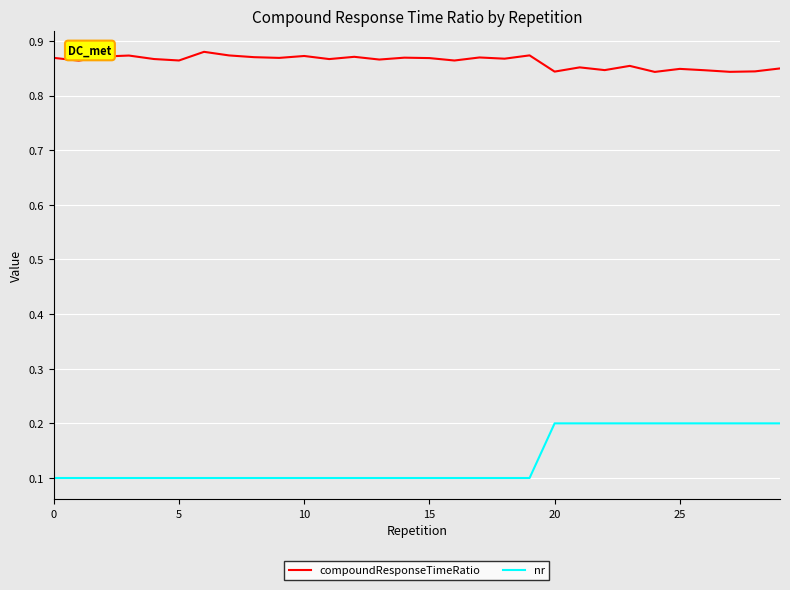

What is the difference between the second highest and minimum values in the nr series?

0.1